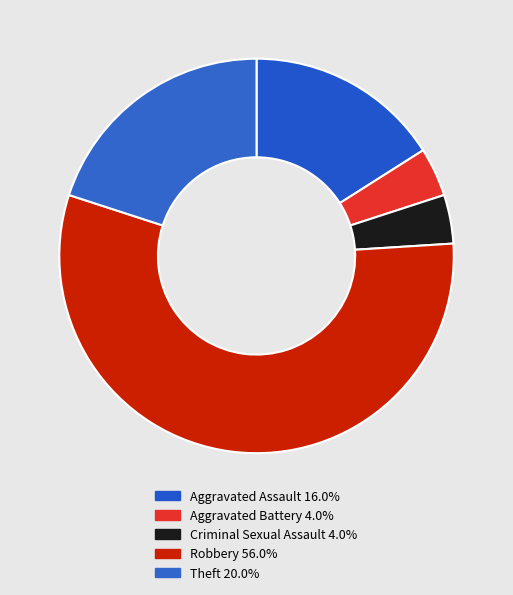

What is the majority slice?

Robbery